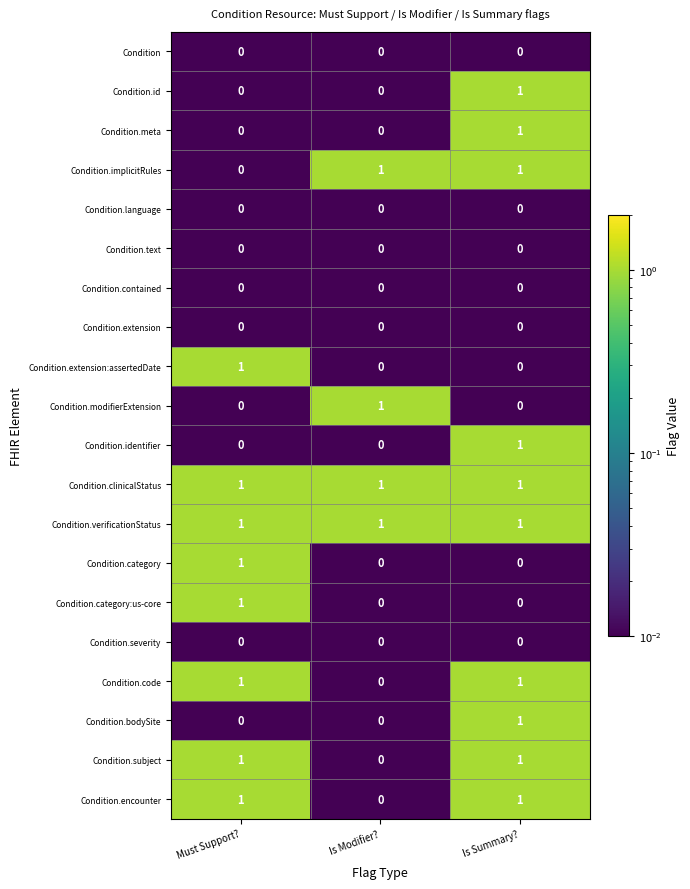

True or false: Condition.category has a value of 0 at Is Summary?.

True